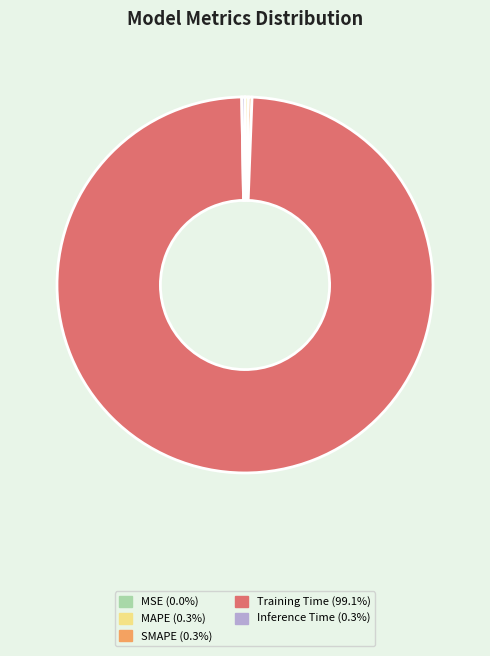

Which category has the biggest portion of the pie?

Training Time